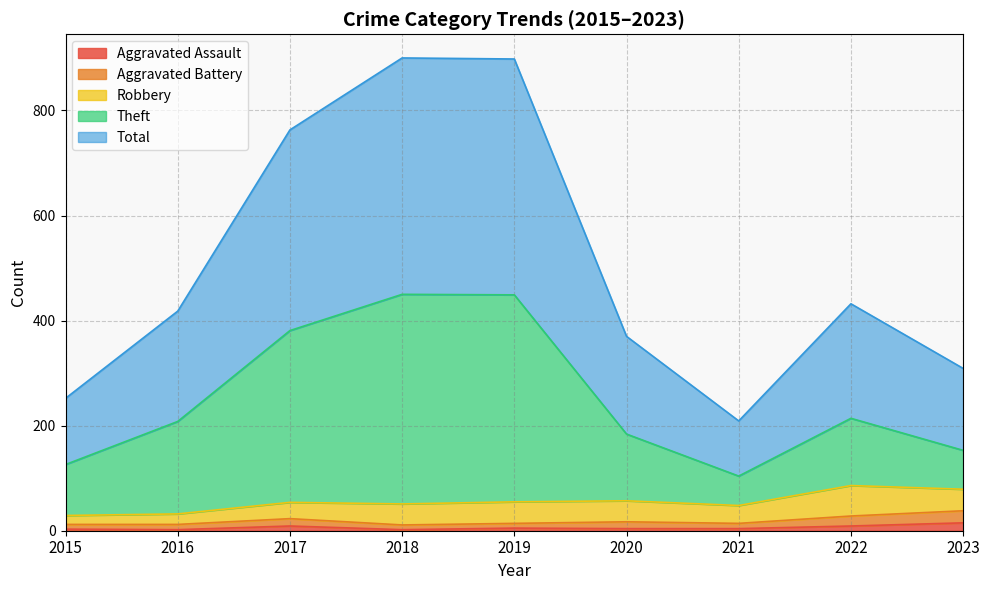

How many interior local peaks does the Total series have?

2